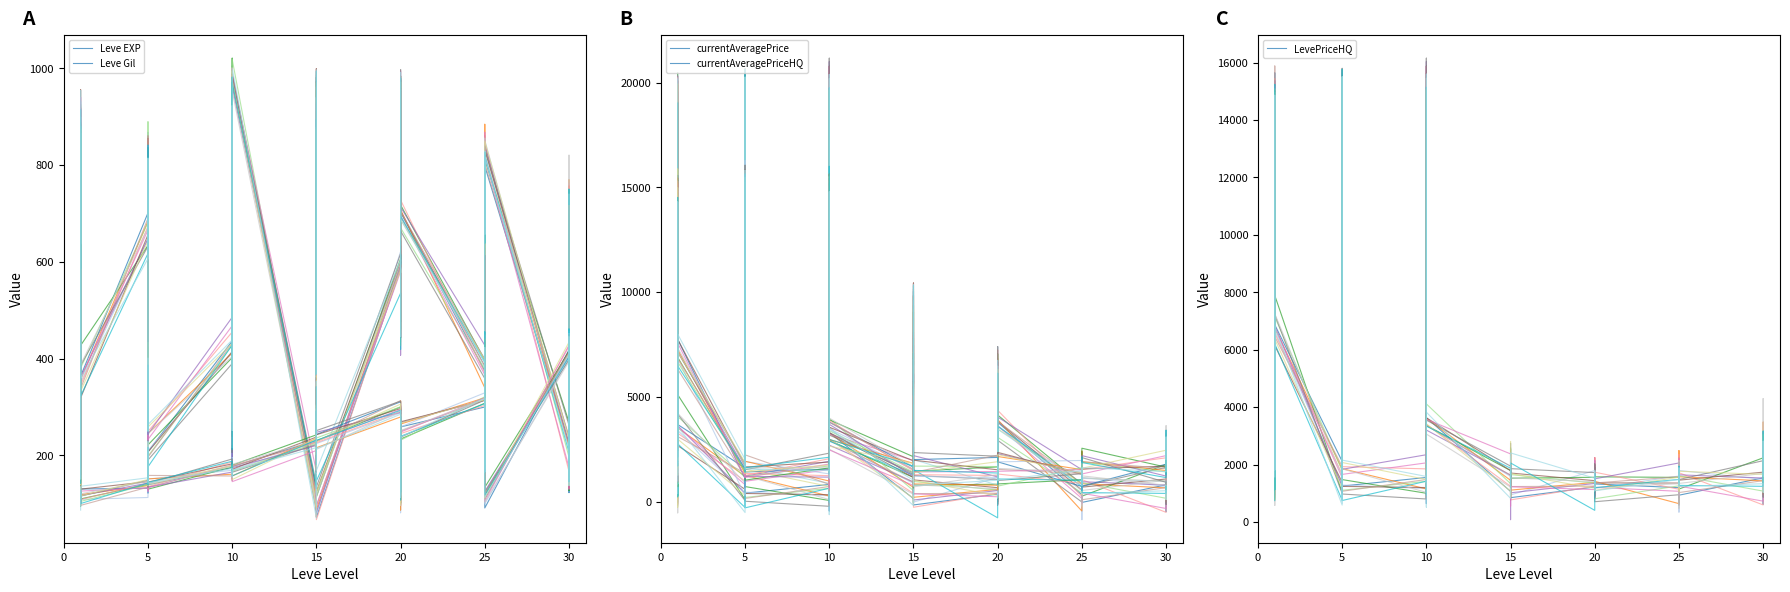

Between 10 and 15, which series saw the biggest shift?

currentAveragePrice_line0